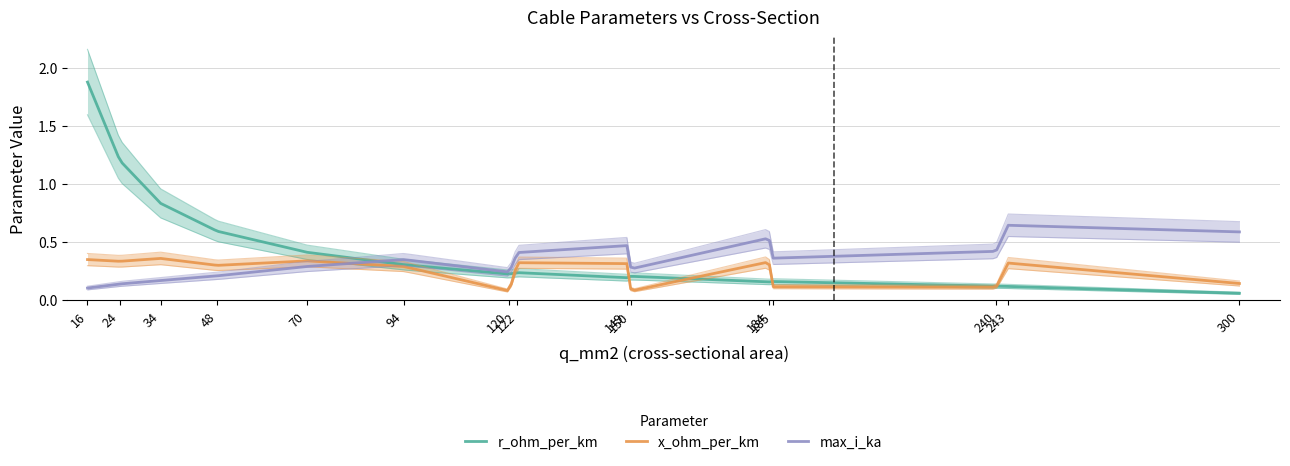

Is it true that r_ohm_per_km equals 0.3 at 94?

True